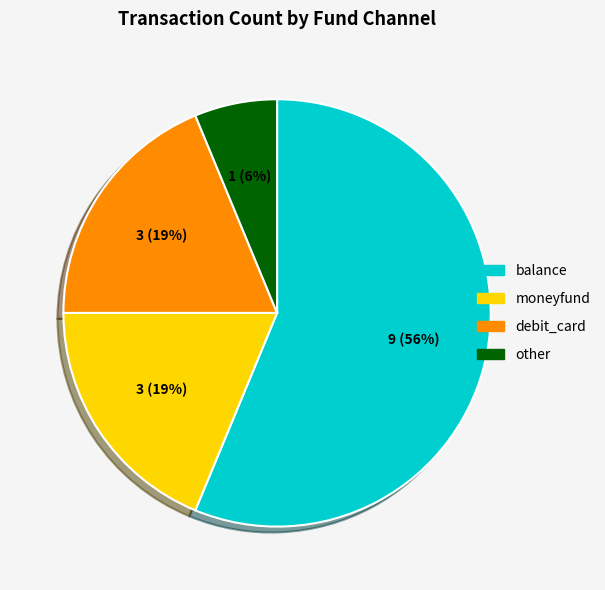

How many slices are in this pie chart?

4